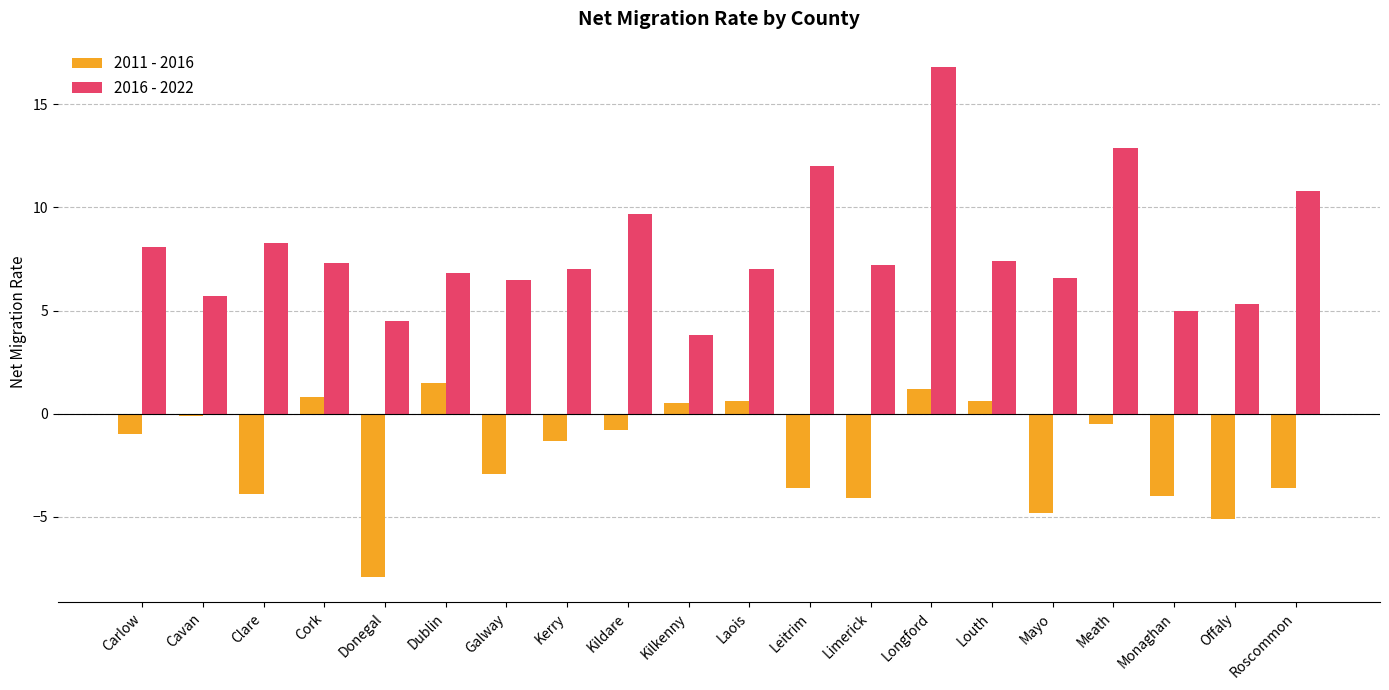

Between Cavan and Monaghan, which series saw the biggest shift?

2011 - 2016